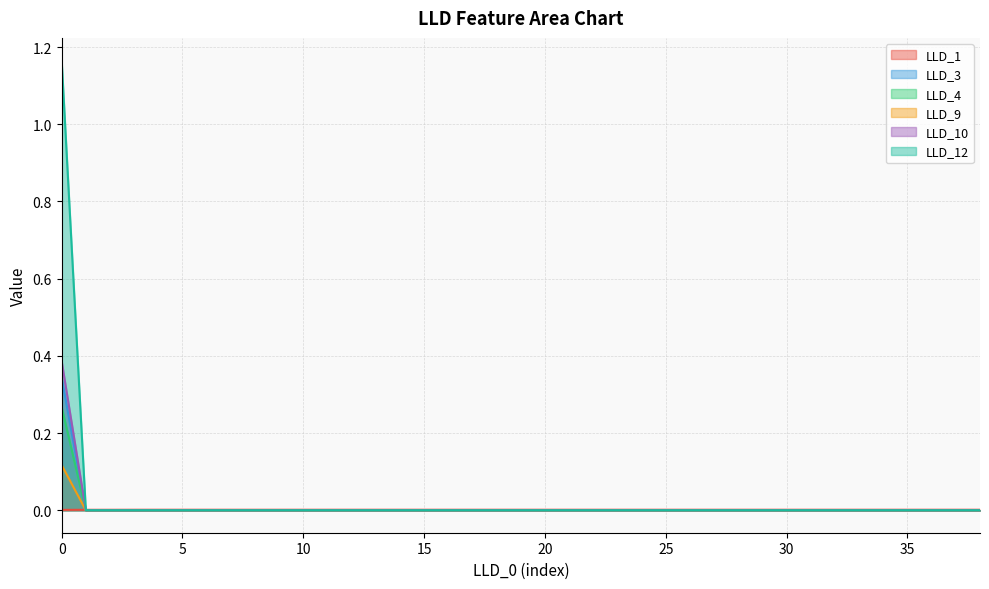

The LLD_12 series shows 0.0 at 10. True or false?

True